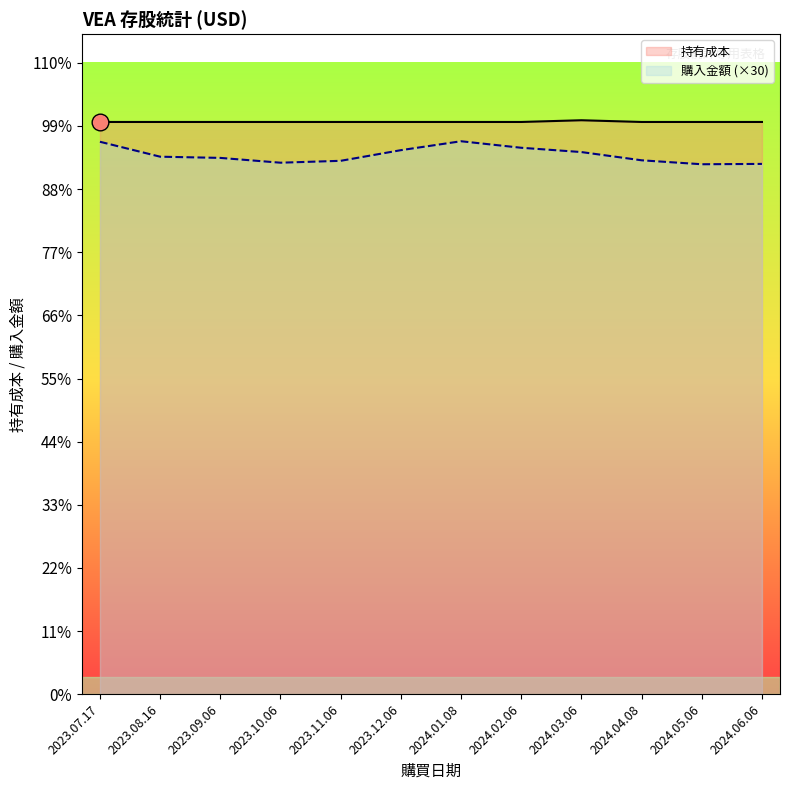

What is the difference between the maximum and minimum values in the 持有成本 series?

3.0